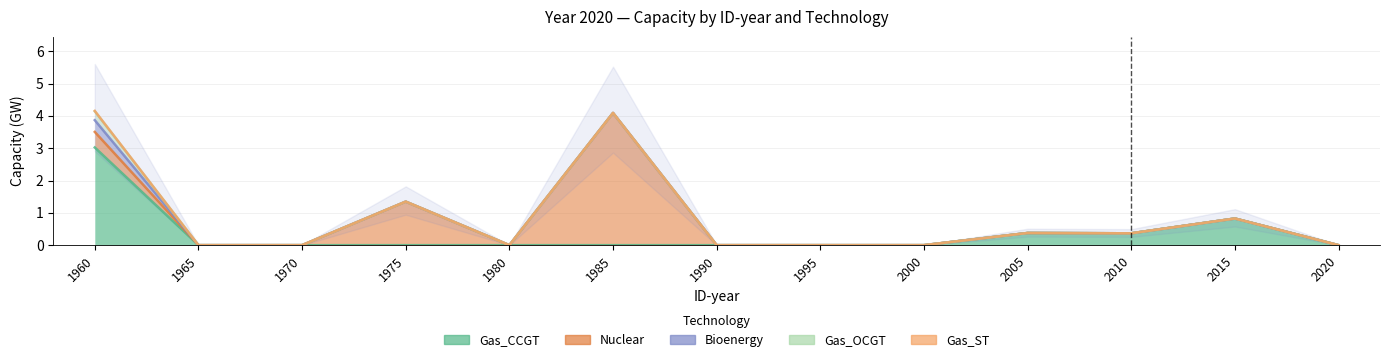

How many positive values does the Bioenergy series have?

1